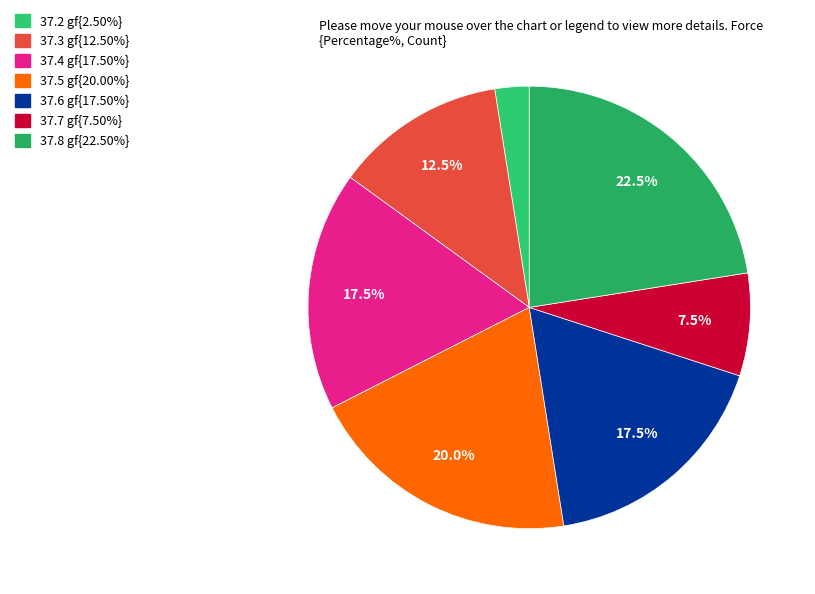

How many segments does this pie chart have?

7